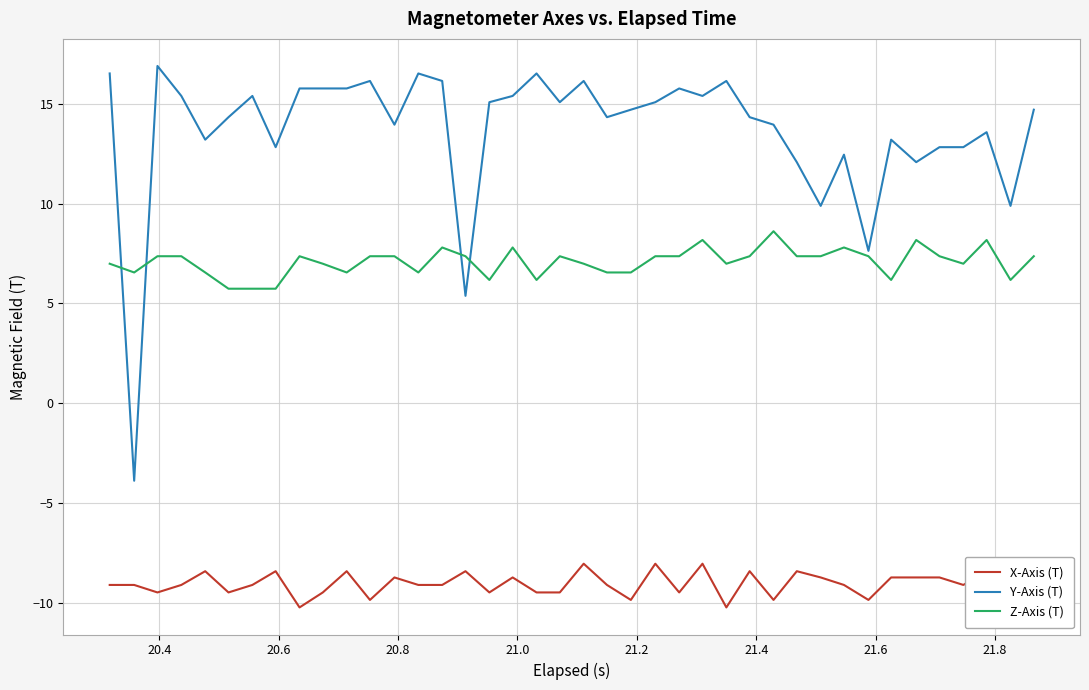

What is the highest value of the Z-Axis (T) series?

8.6